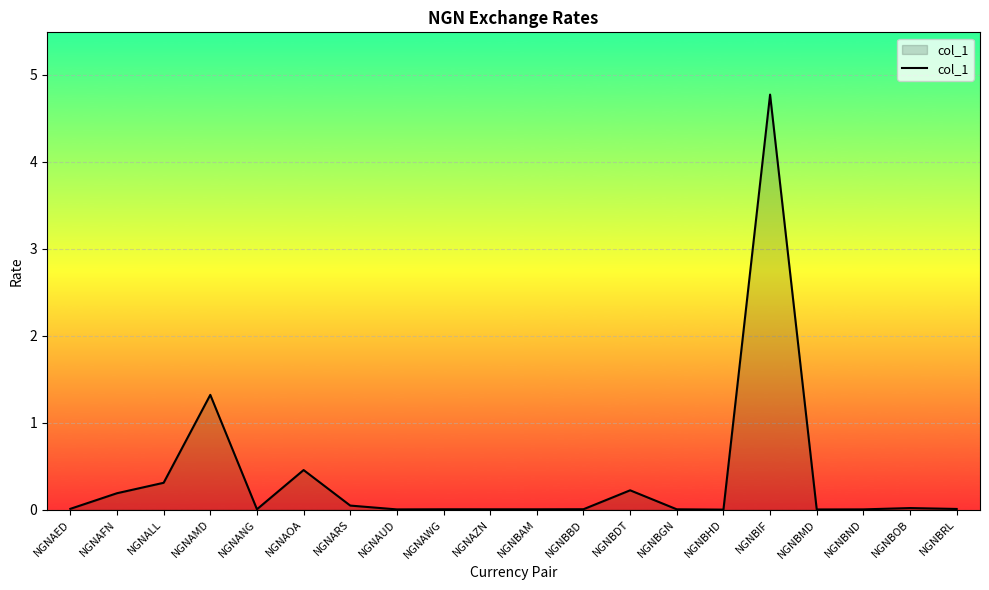

What is the average value?

0.4